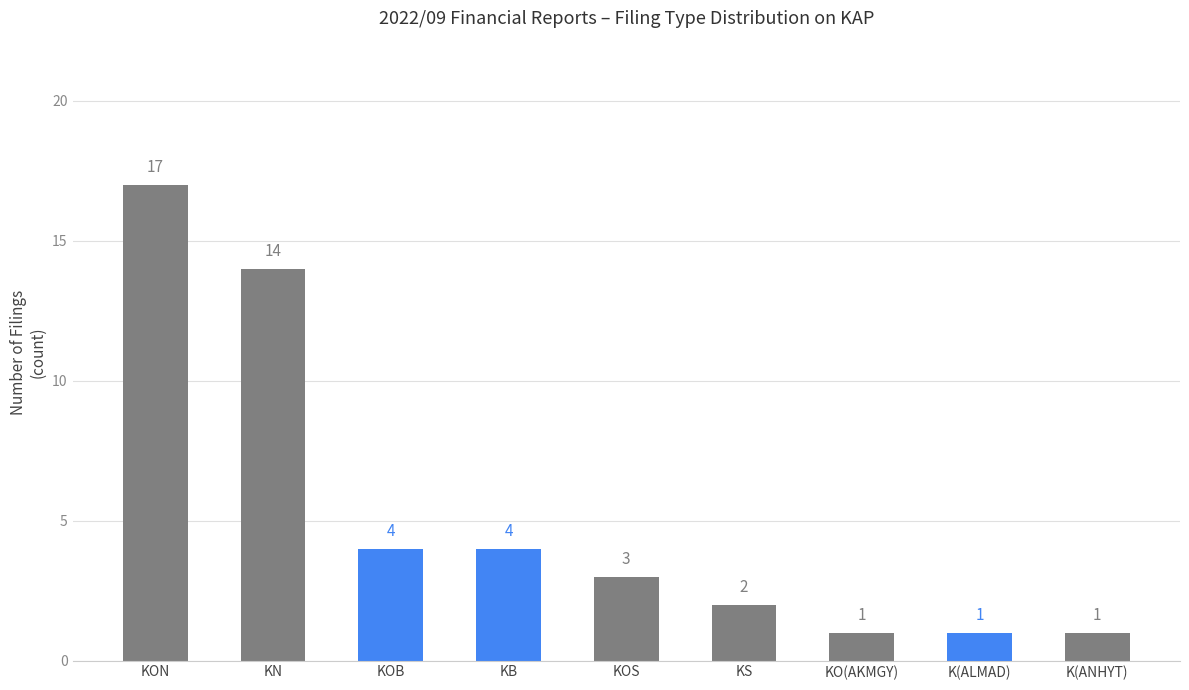

Where does the data first go above 3?

KON